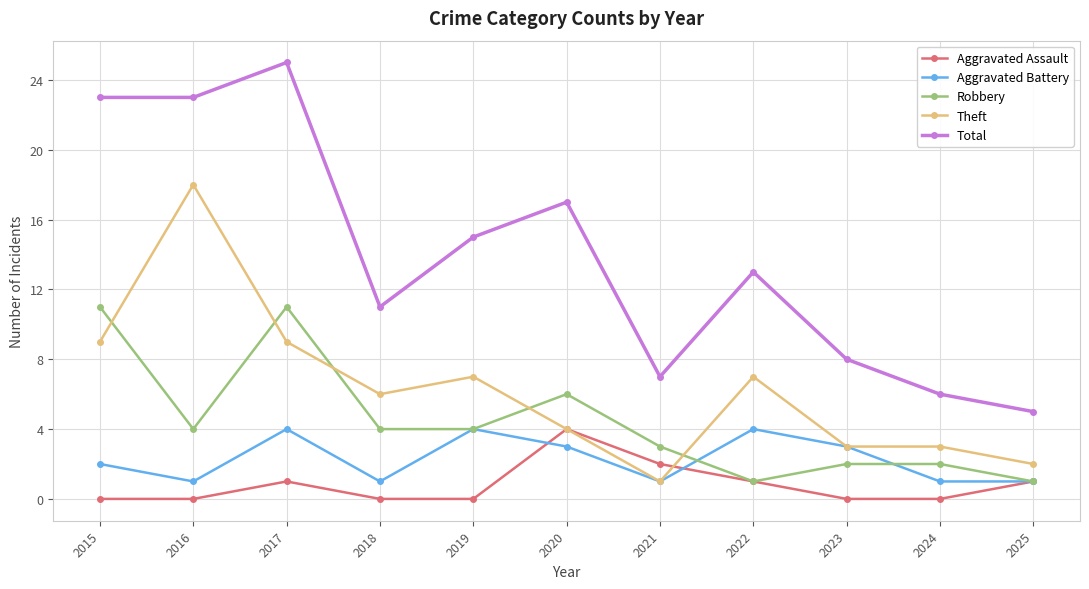

Is the value of Aggravated Battery at 2016 greater than the value of Robbery at 2019?

No